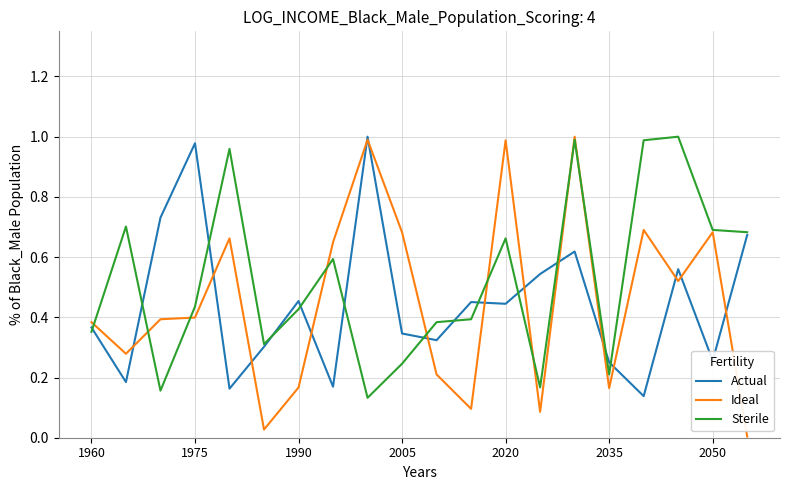

Which series has the largest total across all categories?

Sterile